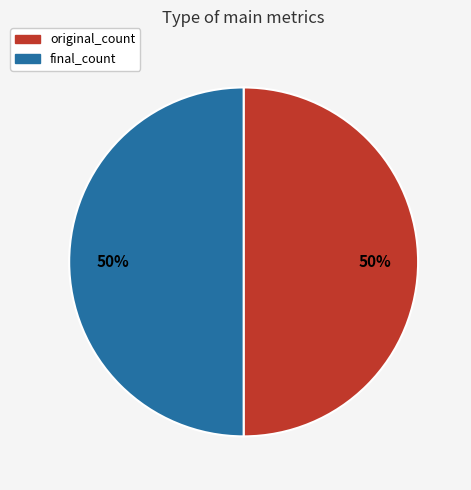

To the nearest percent, what is the average slice percentage?

50%